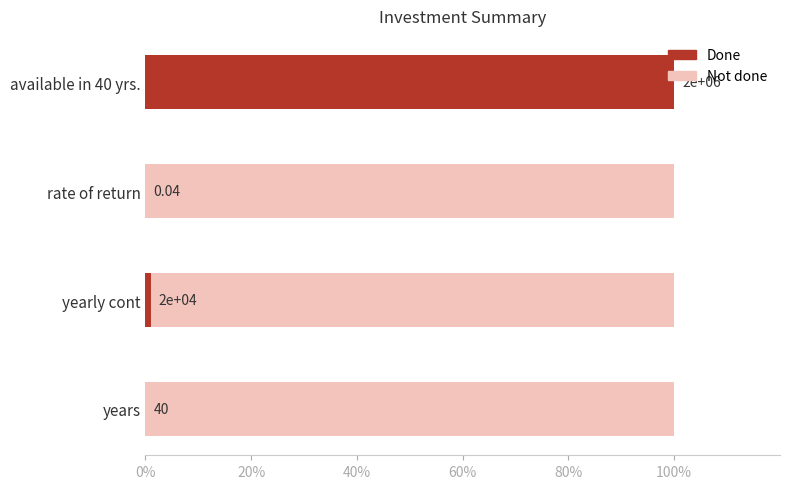

What is the maximum value shown in the chart?

100.0